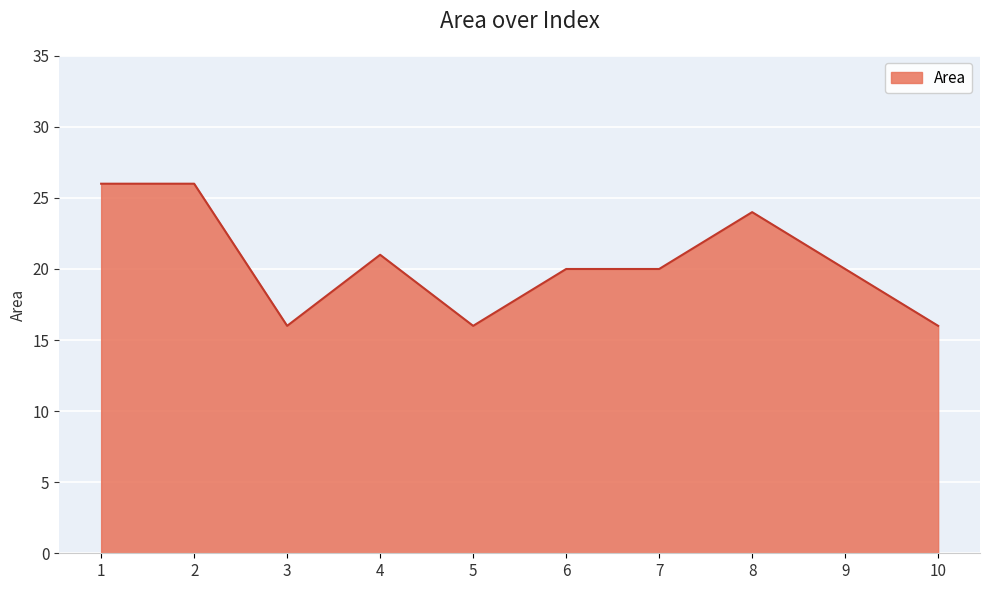

Where does the data first go above 20?

1